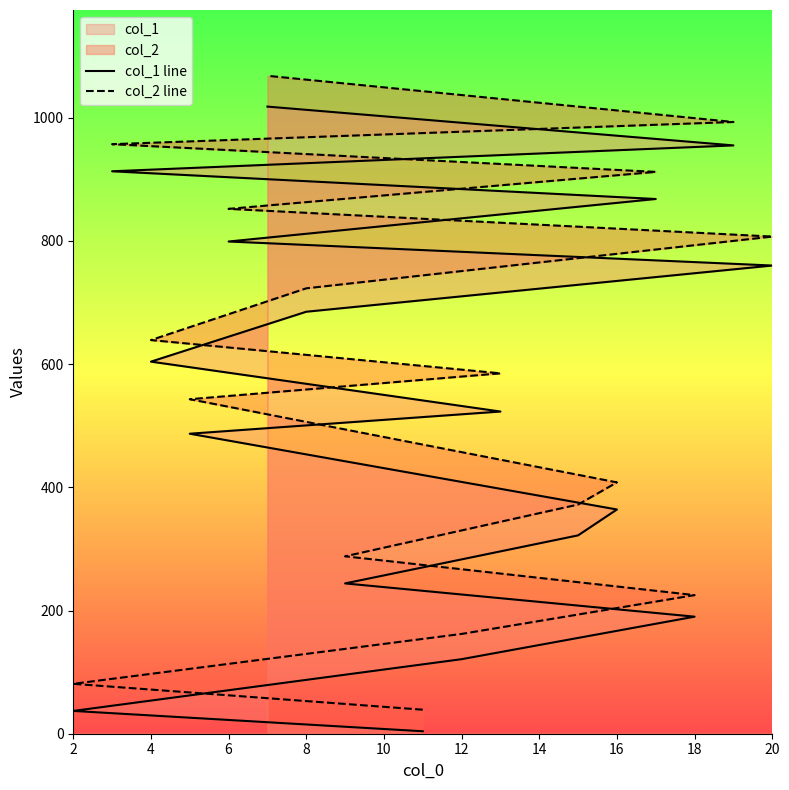

At which category does the chart reach its minimum across all series?

2